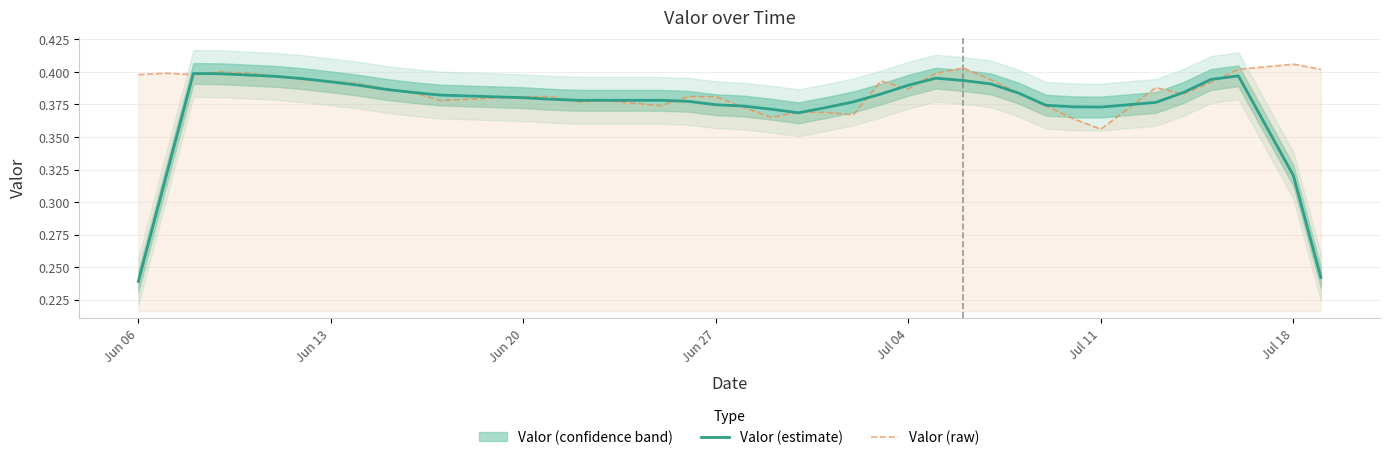

Rank the series by their maximum value, from highest to lowest.

Valor (raw), Valor (estimate)